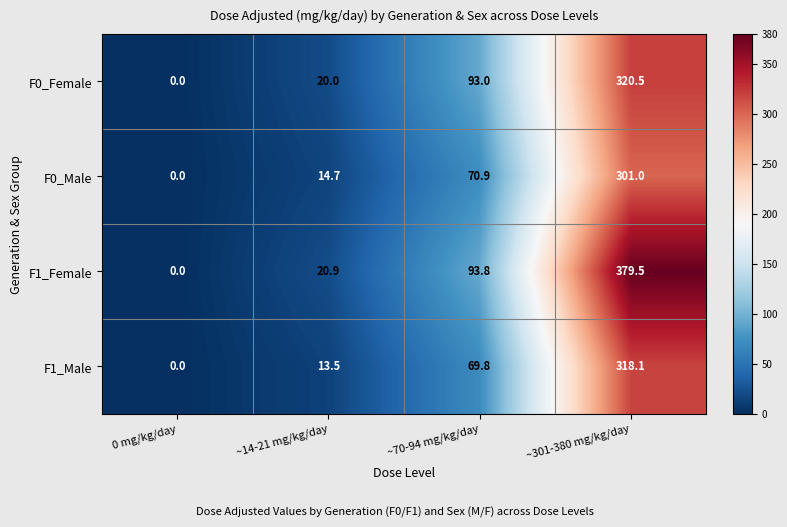

How many distinct data groups are displayed?

4